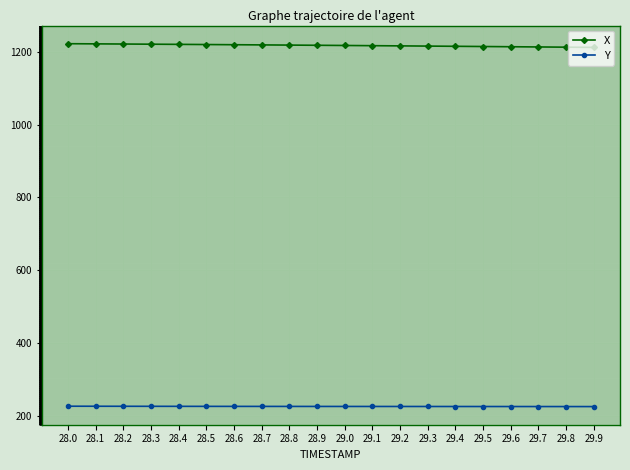

True or false: Y has a value of 379.2 at 29.5.

False